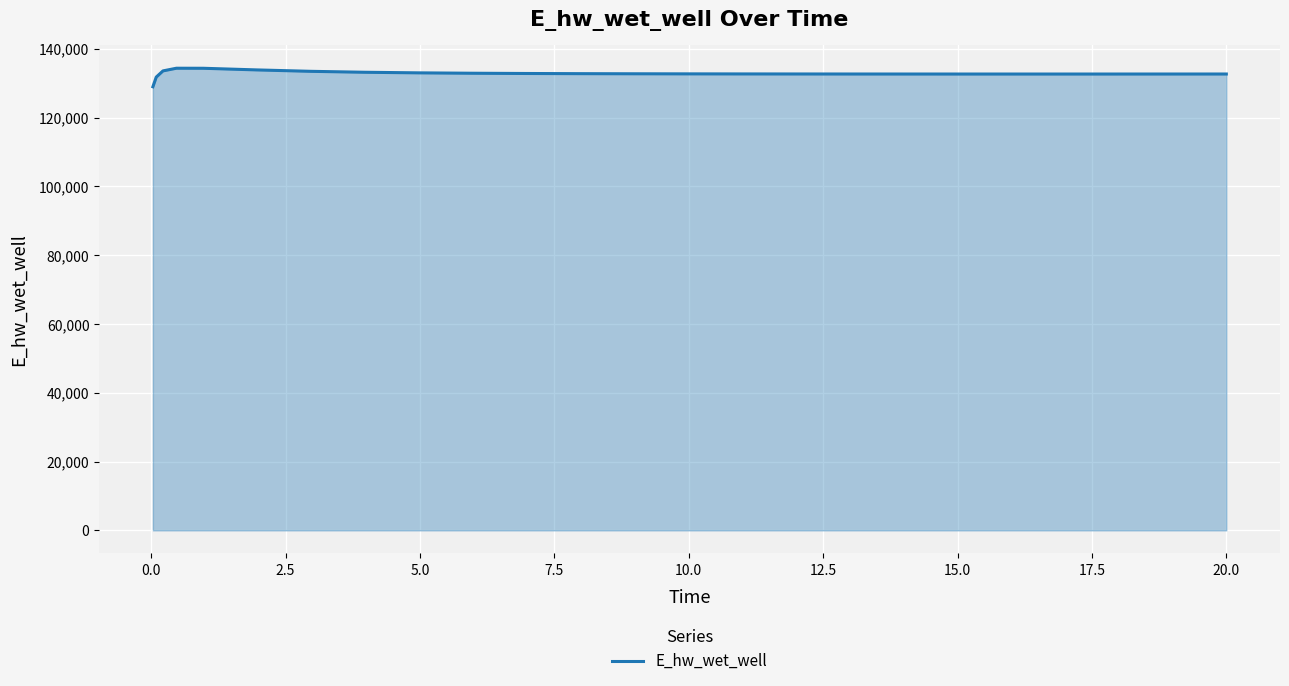

What is the difference between the maximum and minimum values?

5383.2